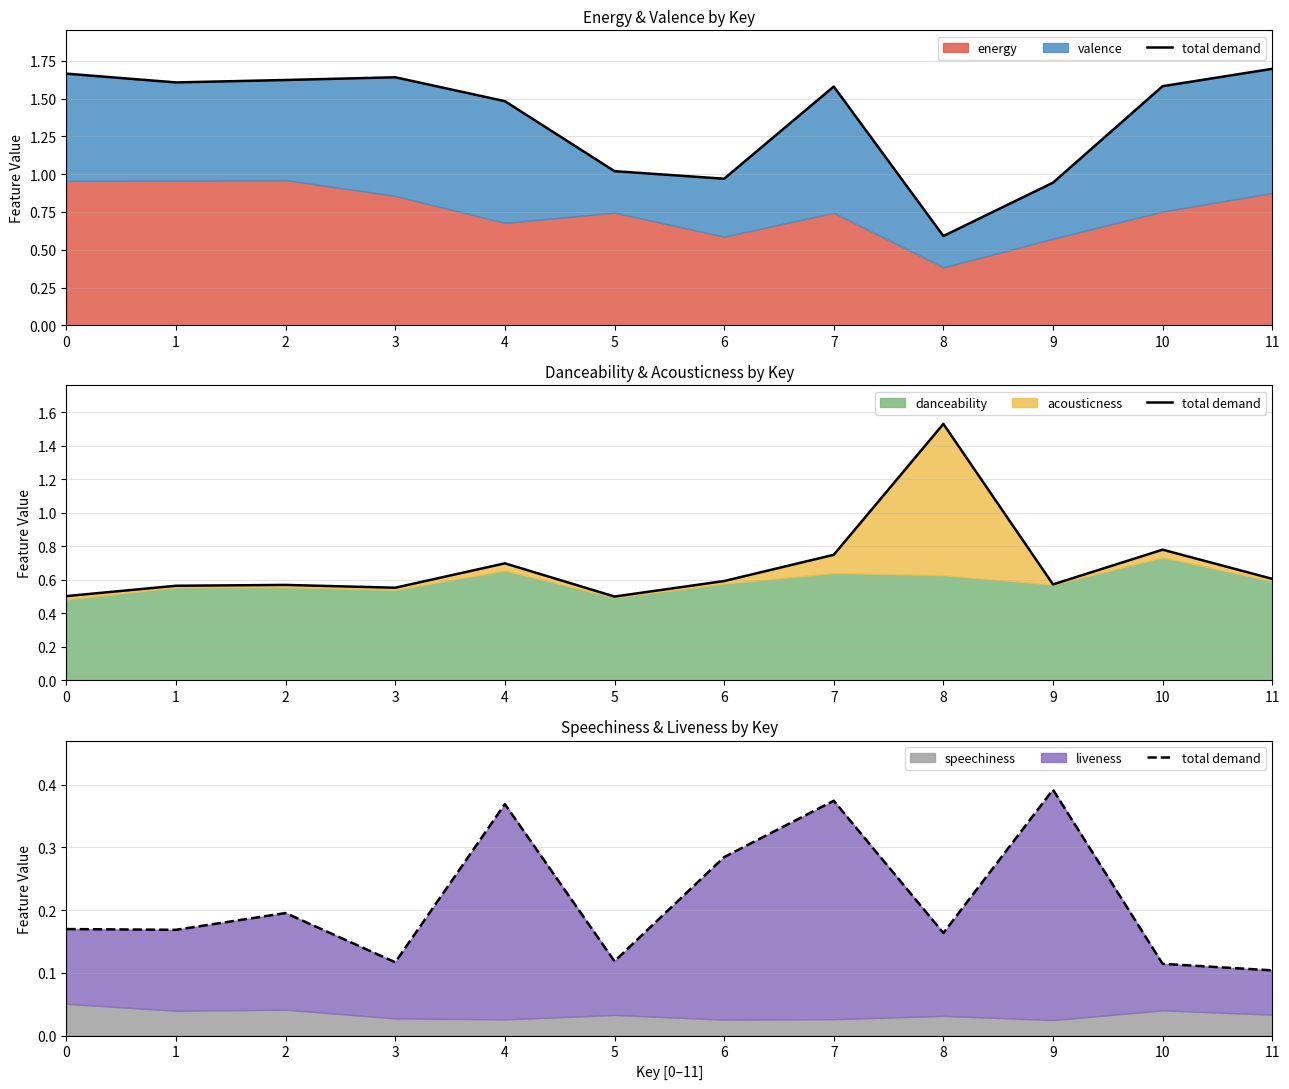

Rank the categories by value from lowest to highest.

11, 10, 3, 5, 8, 1, 0, 2, 6, 4, 7, 9